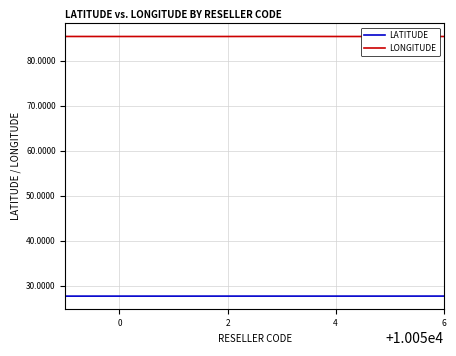

What is the minimum value for LONGITUDE?

85.4